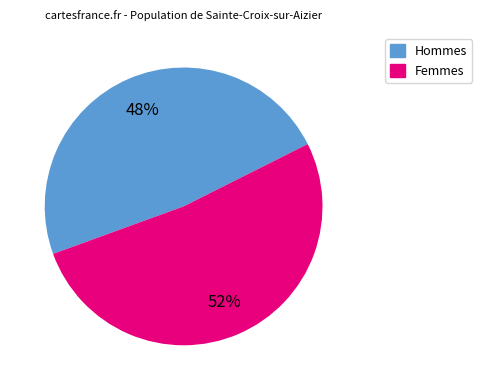

To the nearest percent, what is the difference between the largest and smallest slice percentages?

4%